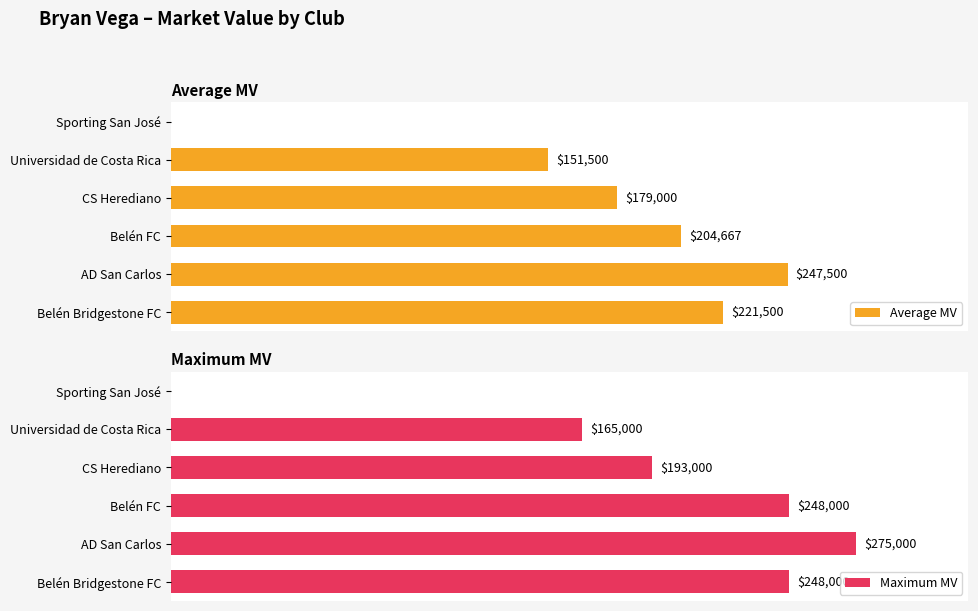

How many values in the Maximum MV series exceed 248000?

1